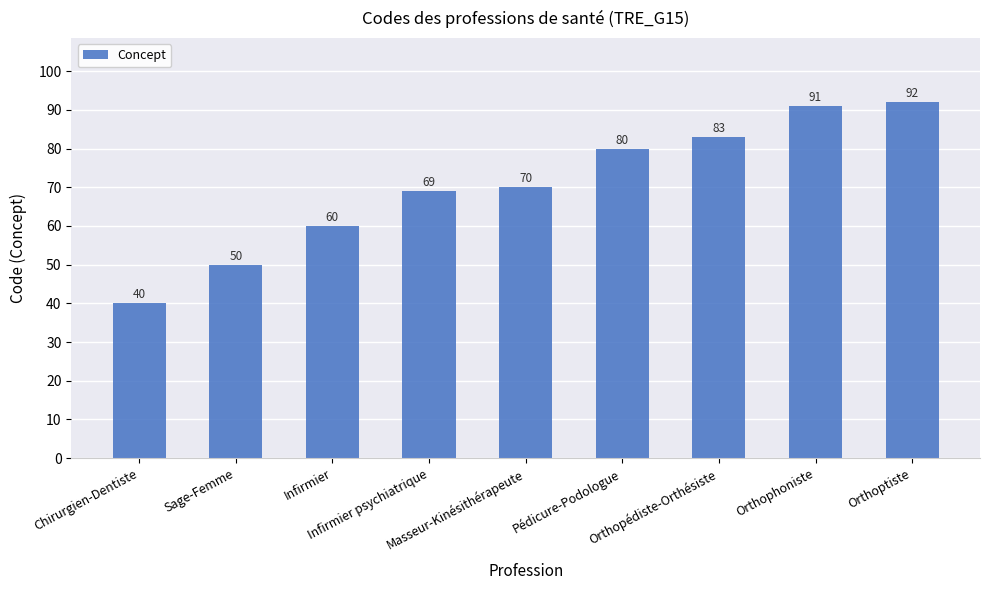

What is the average value?

71